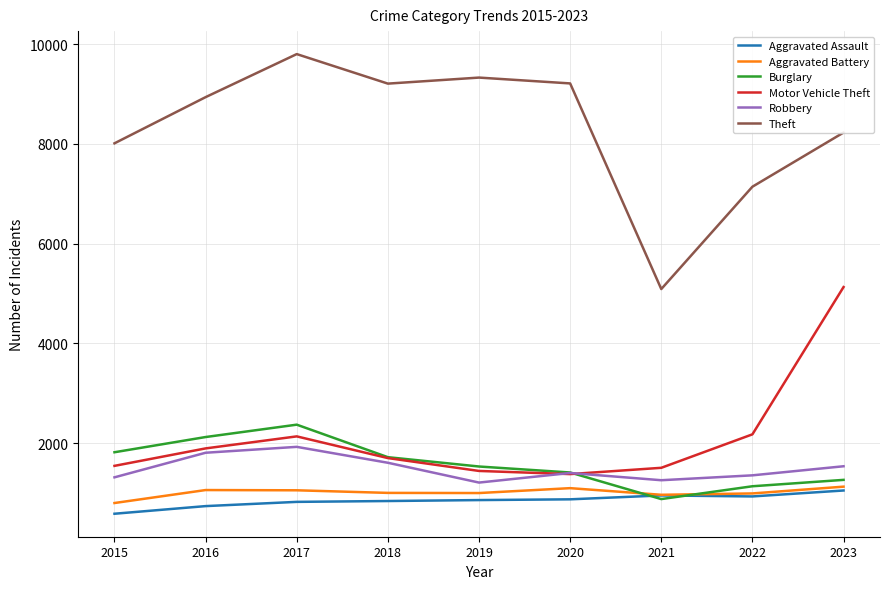

The value of Motor Vehicle Theft at 2017 is 2136. True or false?

True